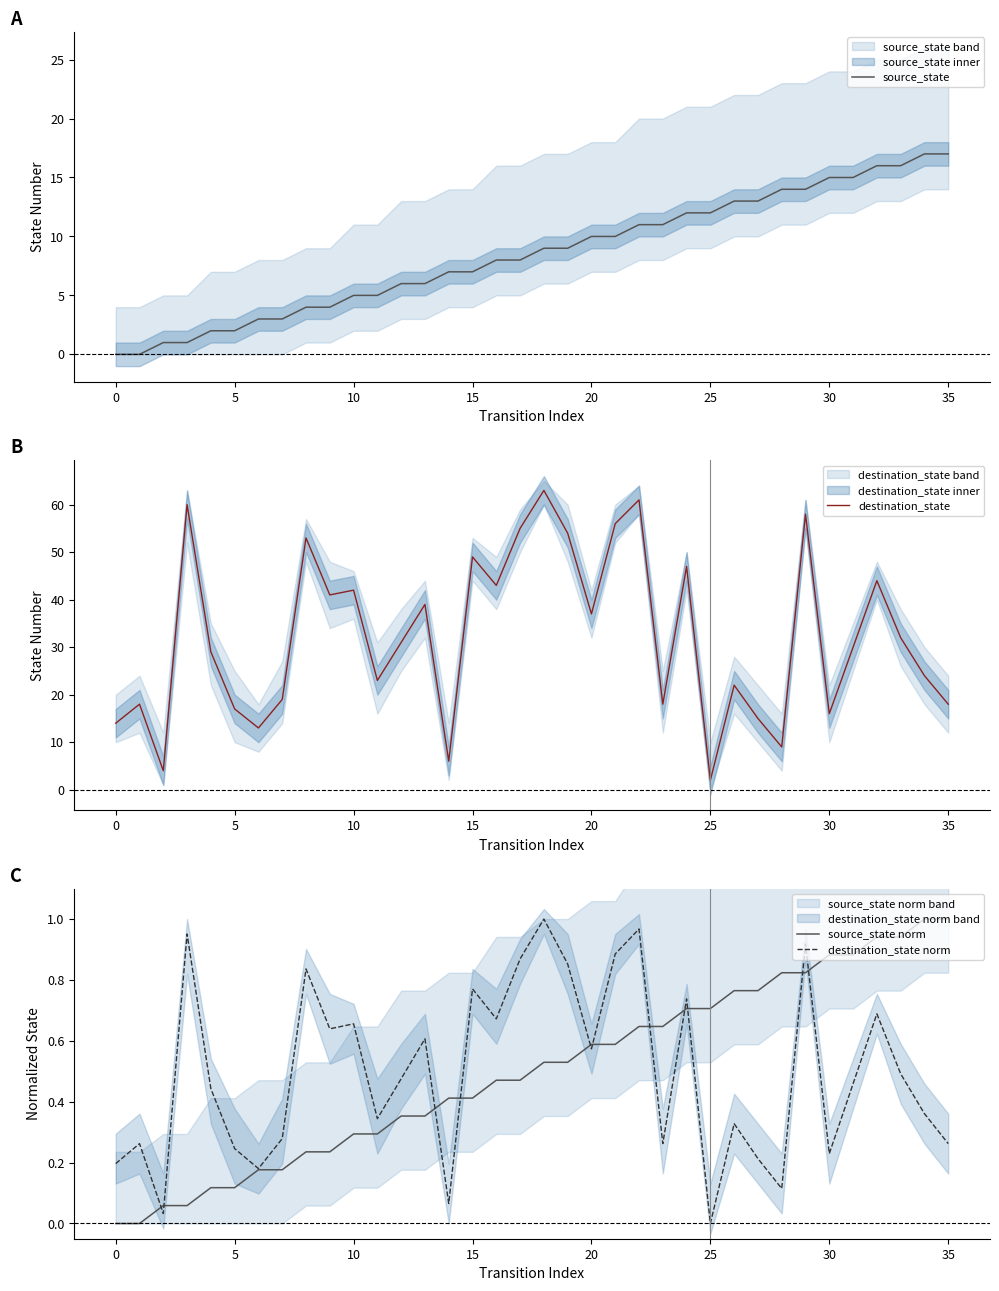

Where does the source_state series first go above 9?

20